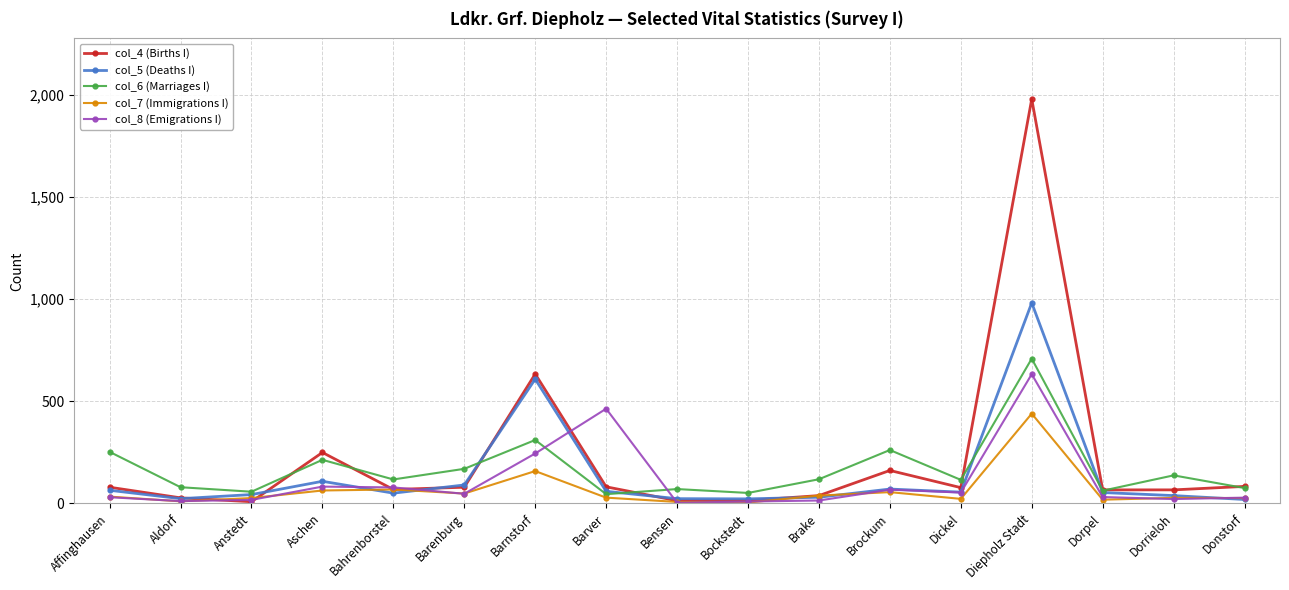

What is the approximate value of col_5 (Deaths I) at Brockum, to the nearest 100?

100